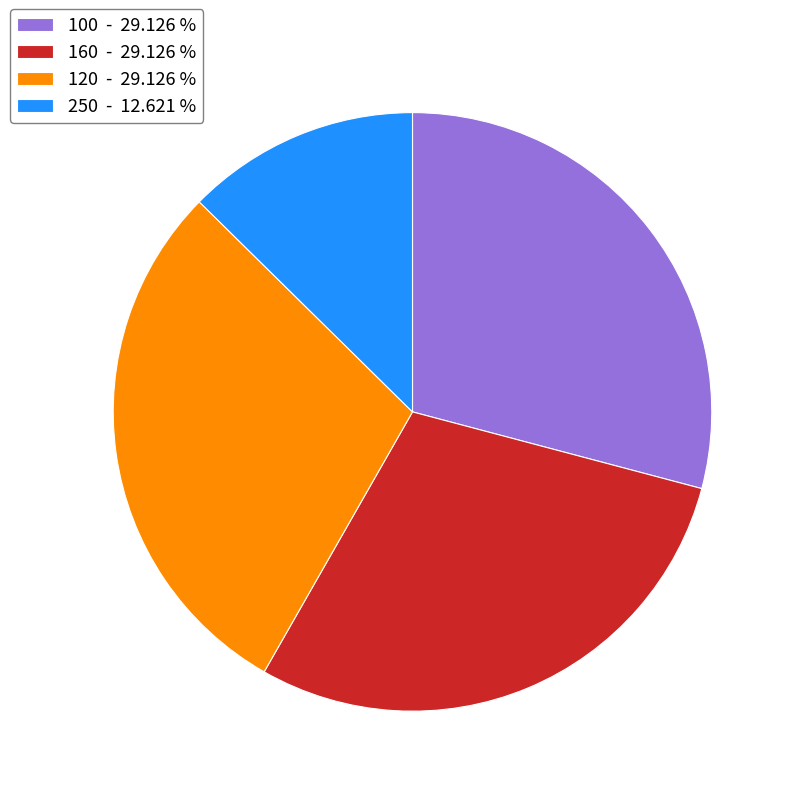

Is 250 - 12.621 % the majority of the pie?

No